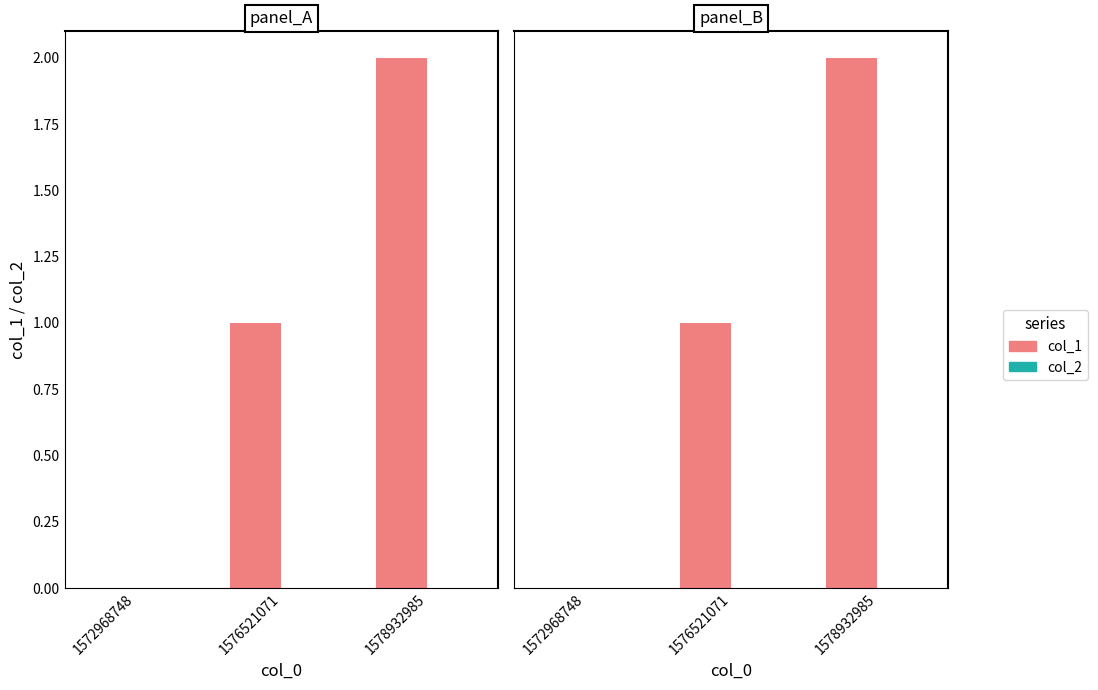

Does the chart contain stacked bars?

No